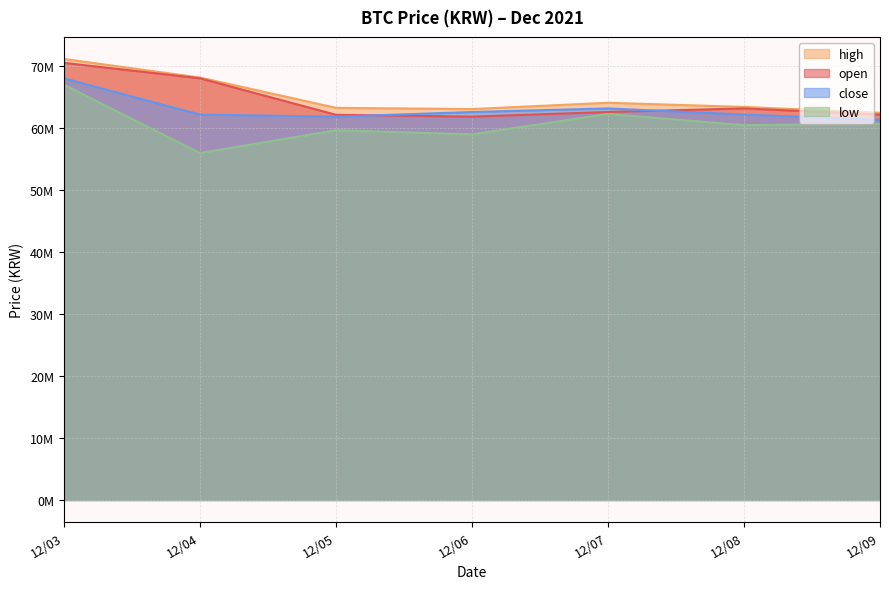

Does the chart display data point markers on the line(s)?

No